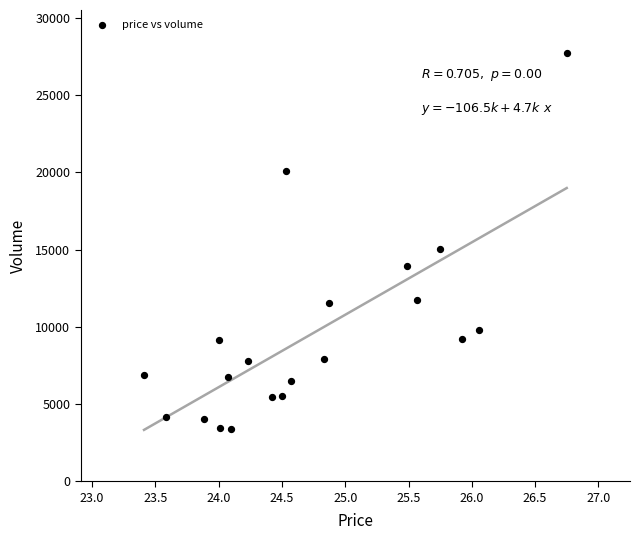

What Y value in the scatter plot is closest to 15579?

15028